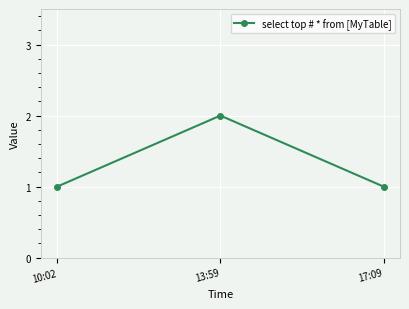

What is the value of the 2nd point from the left?

2